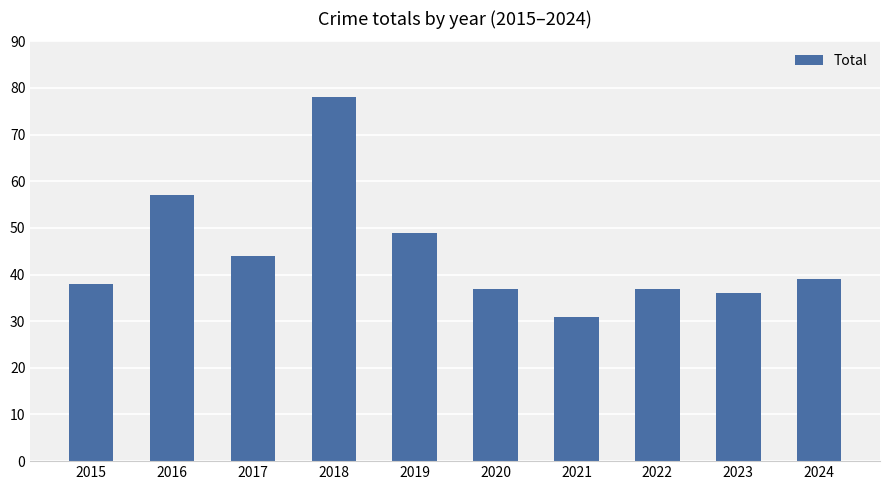

What is the change in value from 2017 to 2024?

-5